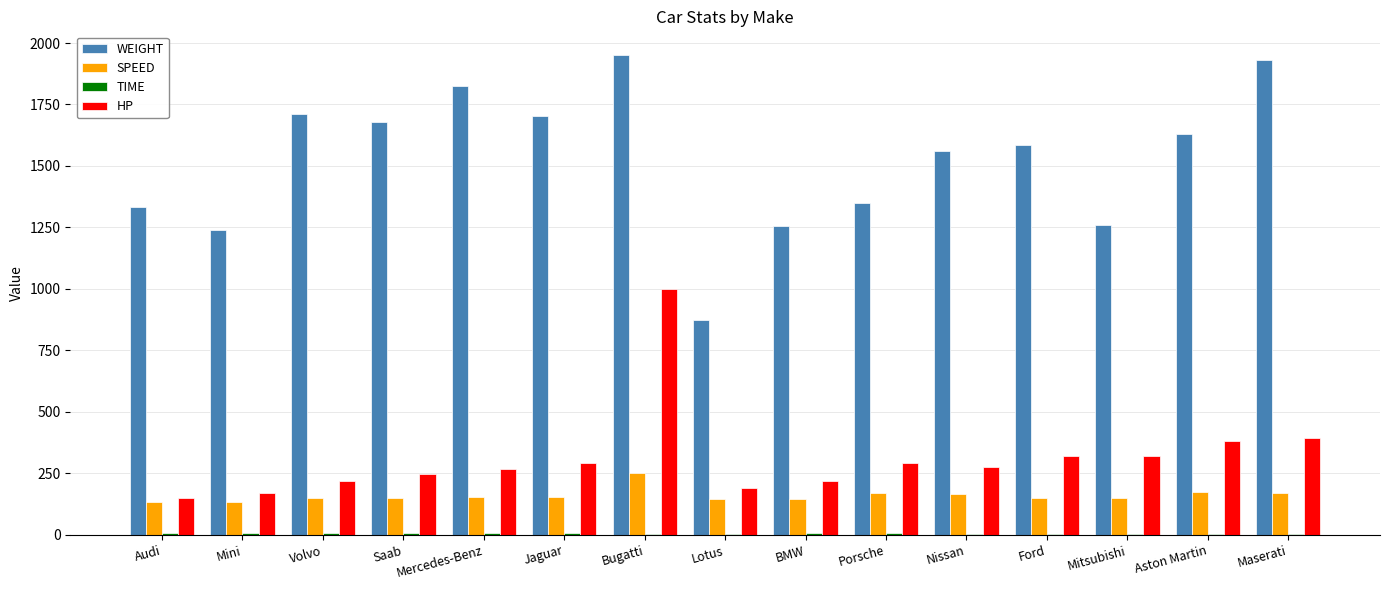

How many groups of bars are there?

15